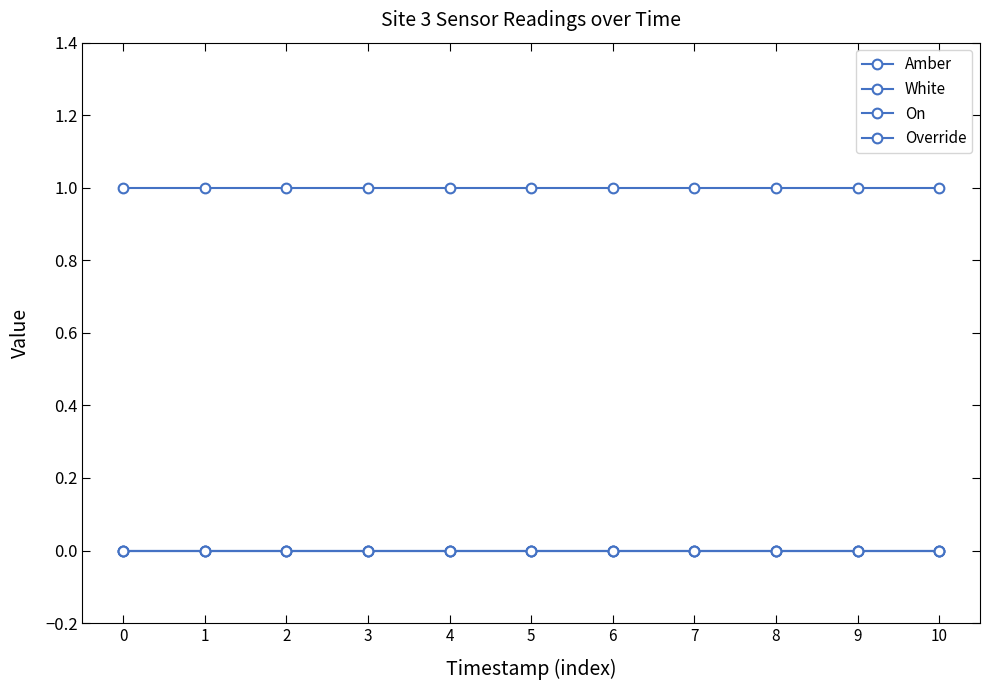

Which has a higher value, 1 or 0?

1